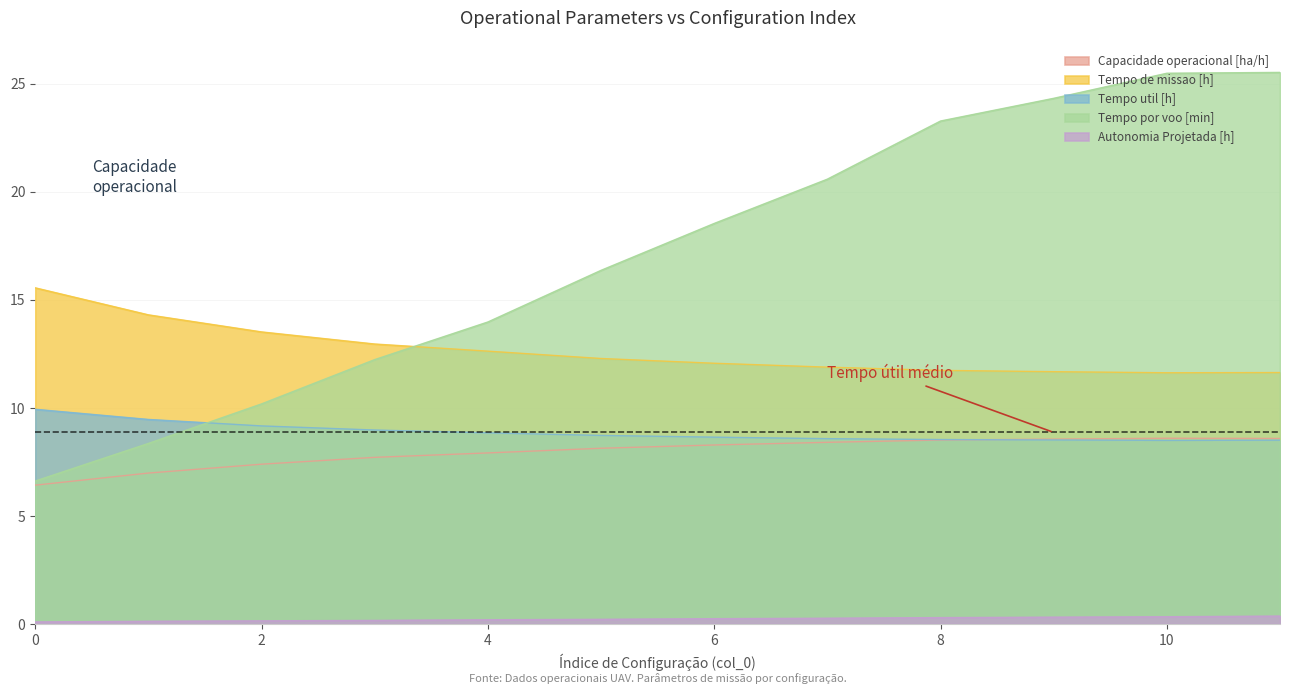

What are all the series names shown in the legend?

Capacidade operacional [ha/h], Tempo de missao [h], Tempo util [h], Tempo por voo [min], Autonomia Projetada [h]